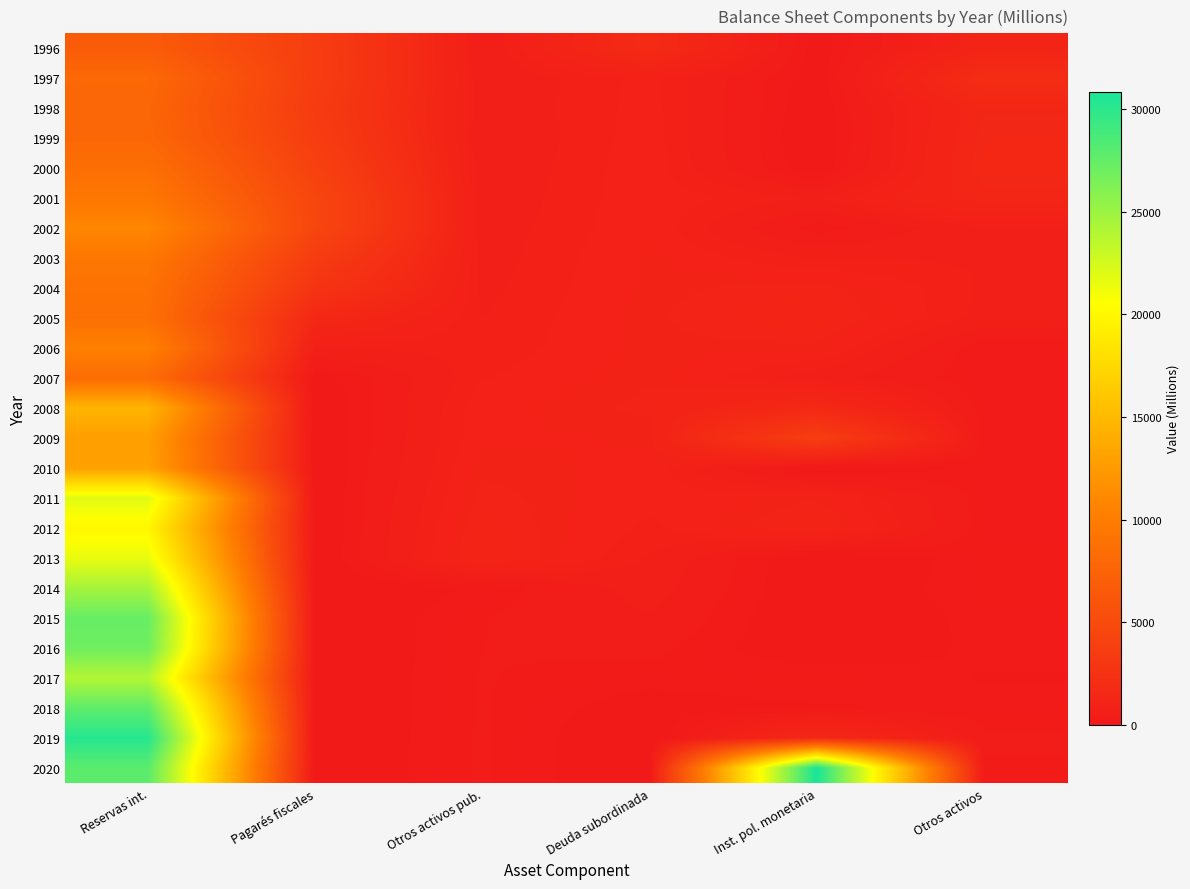

Between Deuda subordinada and Otros activos pub., which is larger?

Deuda subordinada